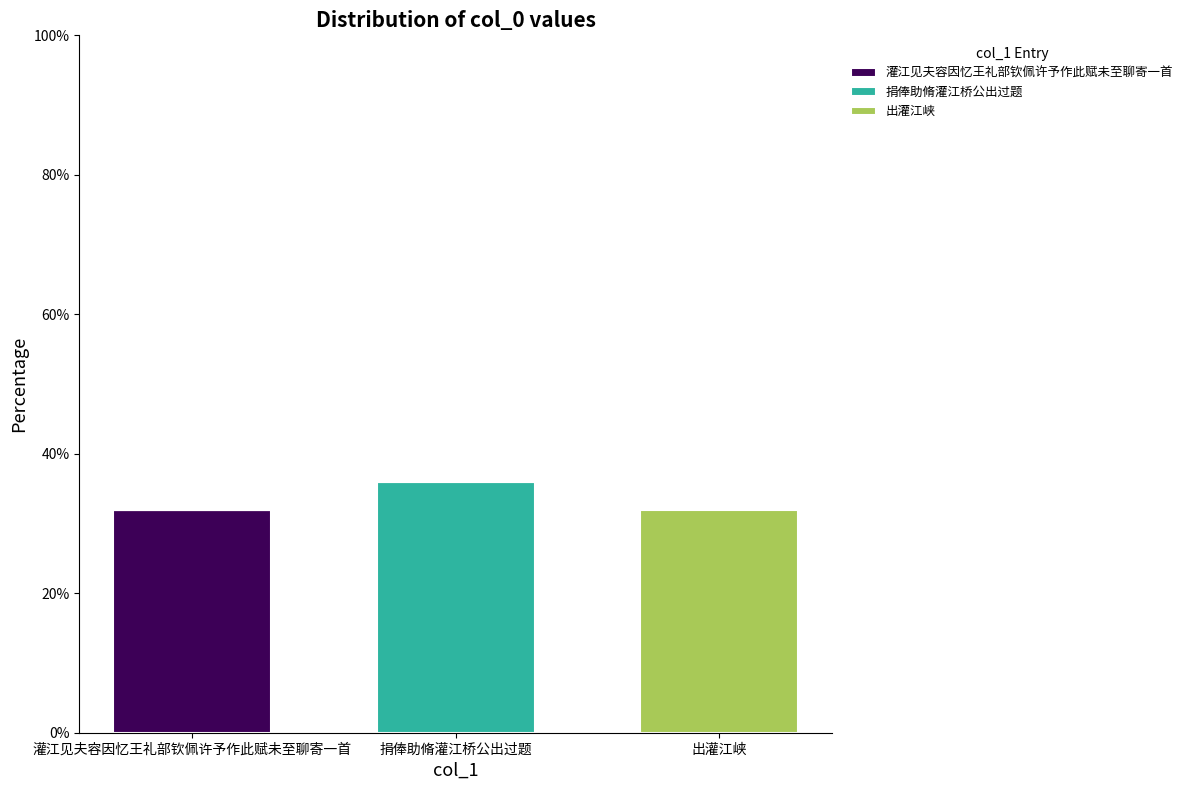

What is the total value across all series at 灌江见夫容因忆王礼部钦佩许予作此赋未至聊寄一首?

32.0